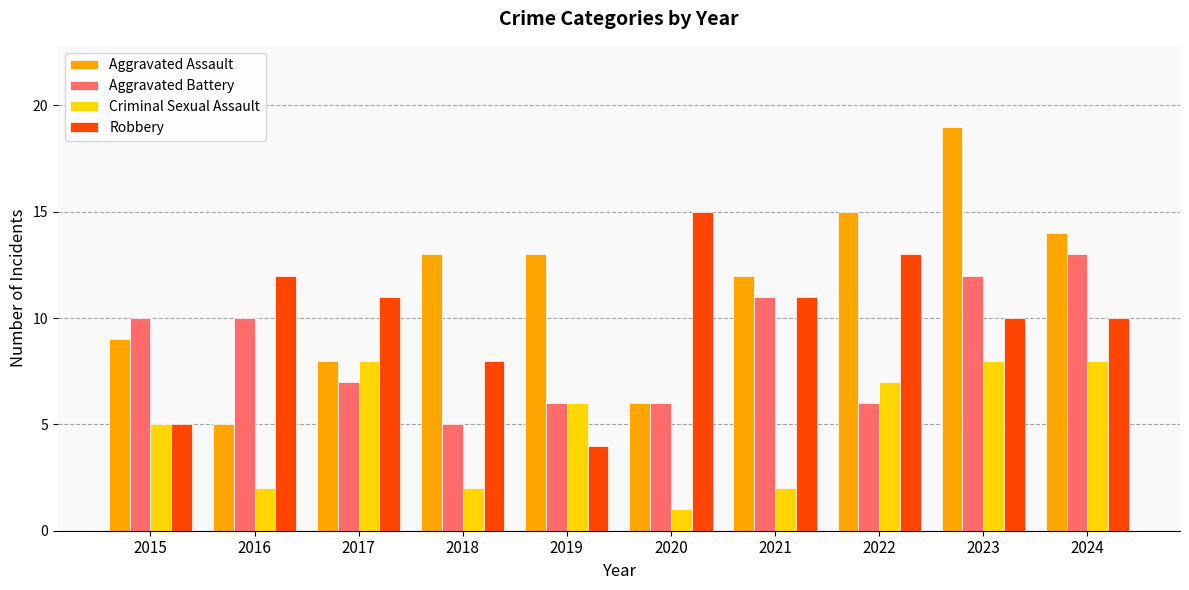

How many categories are shown in the chart?

10